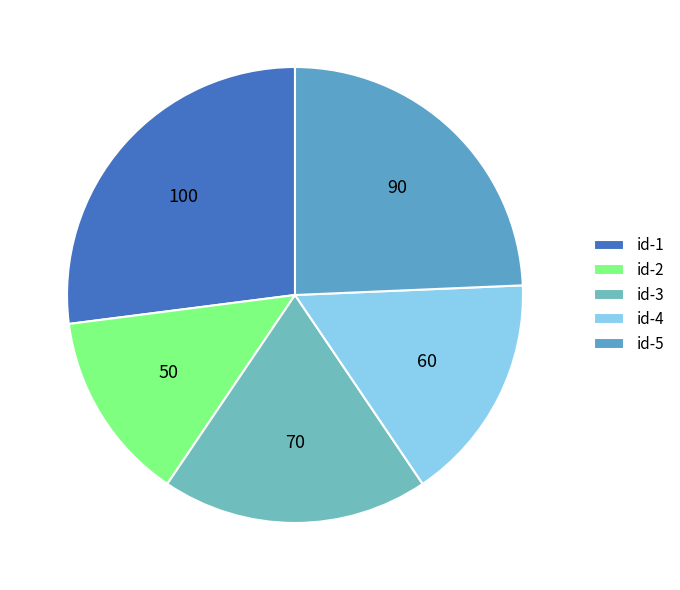

To the nearest percent, what portion does id-5 represent?

24%